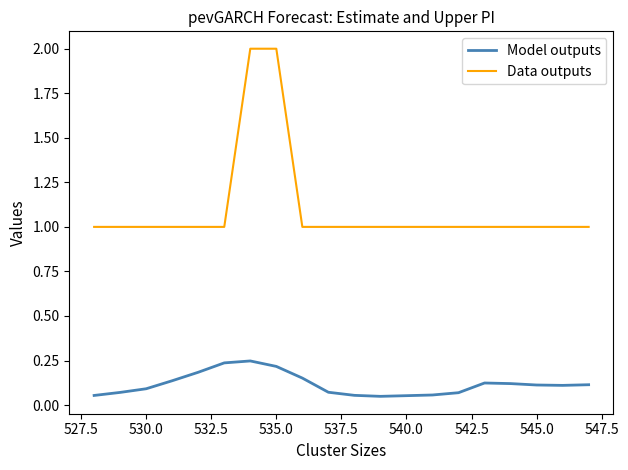

How many lines are shown in the chart?

2